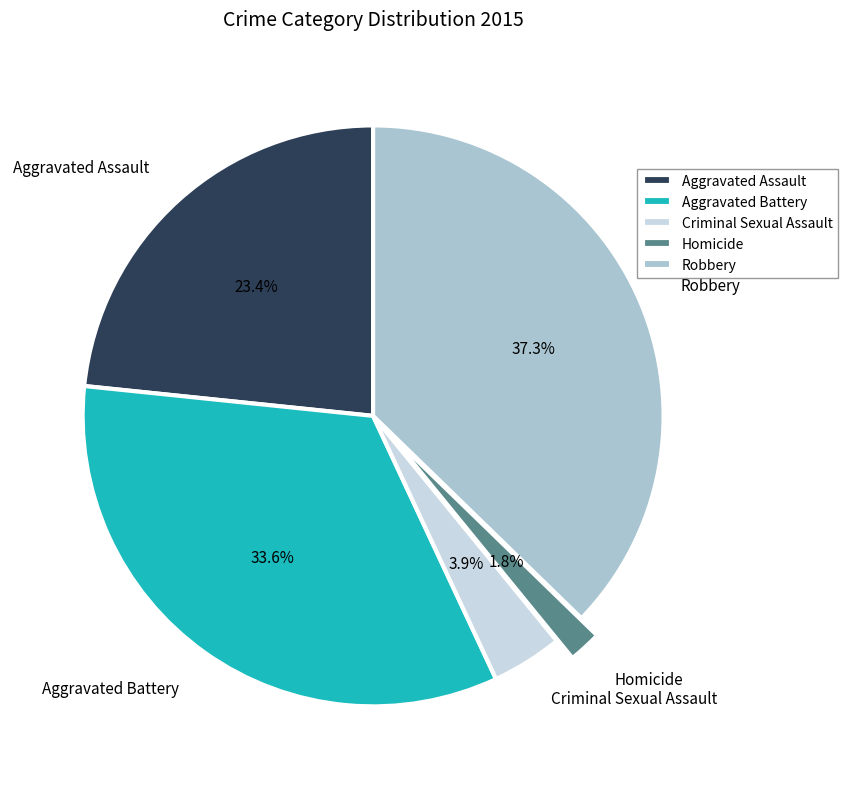

Is Aggravated Battery the majority of the pie?

No